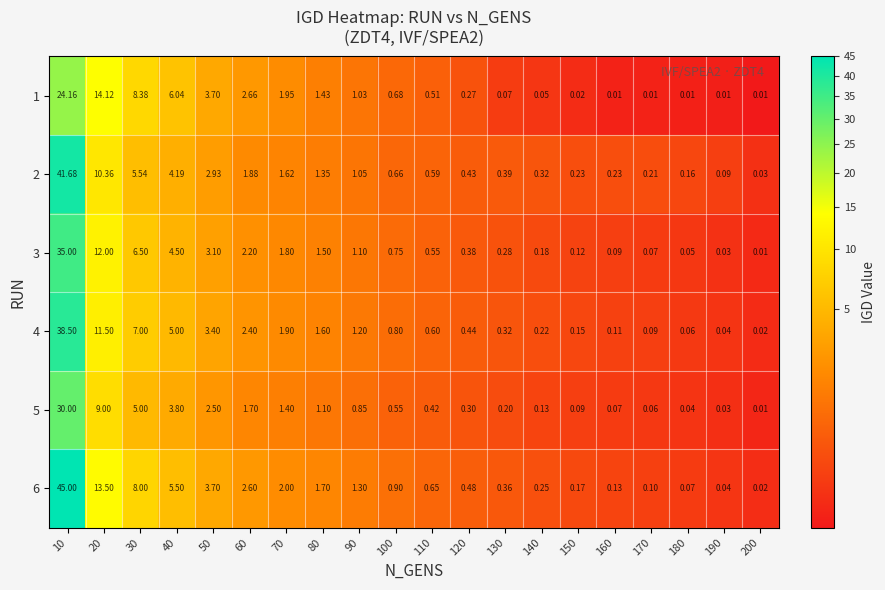

How many categories are shown in the chart?

20